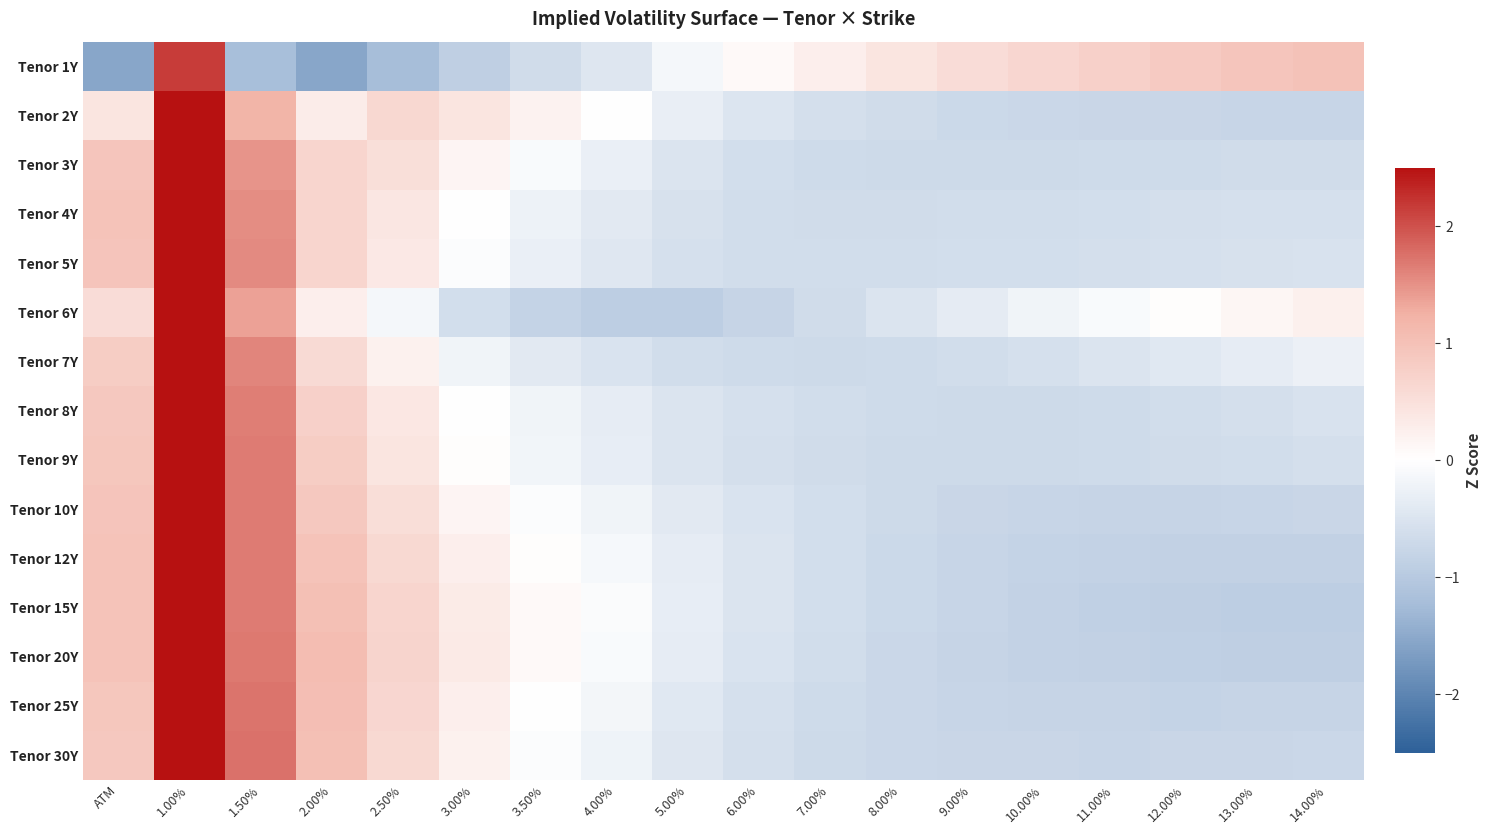

What is the total value across all series at 9.00%?

-9.1